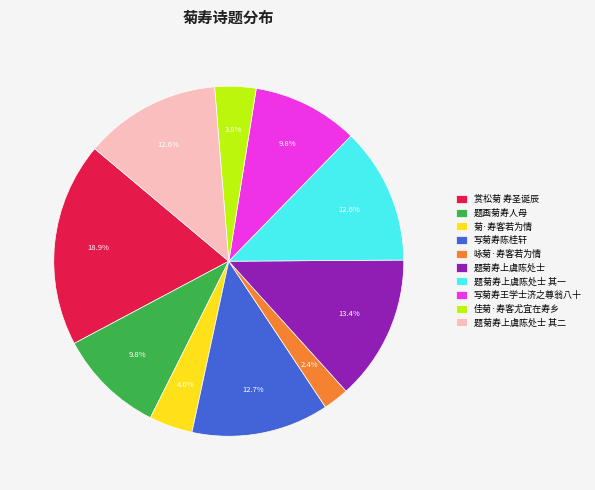

Which slice is the smallest?

咏菊·寿客若为情